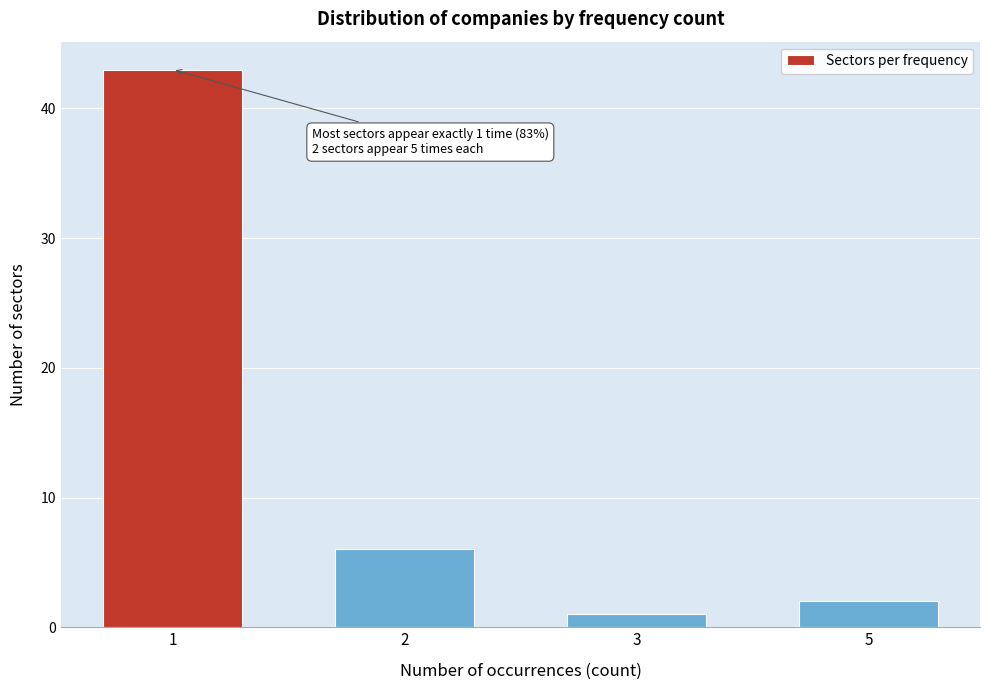

Reading right to left, list all the values displayed in this chart.

5=2	3=1	2=6	1=43